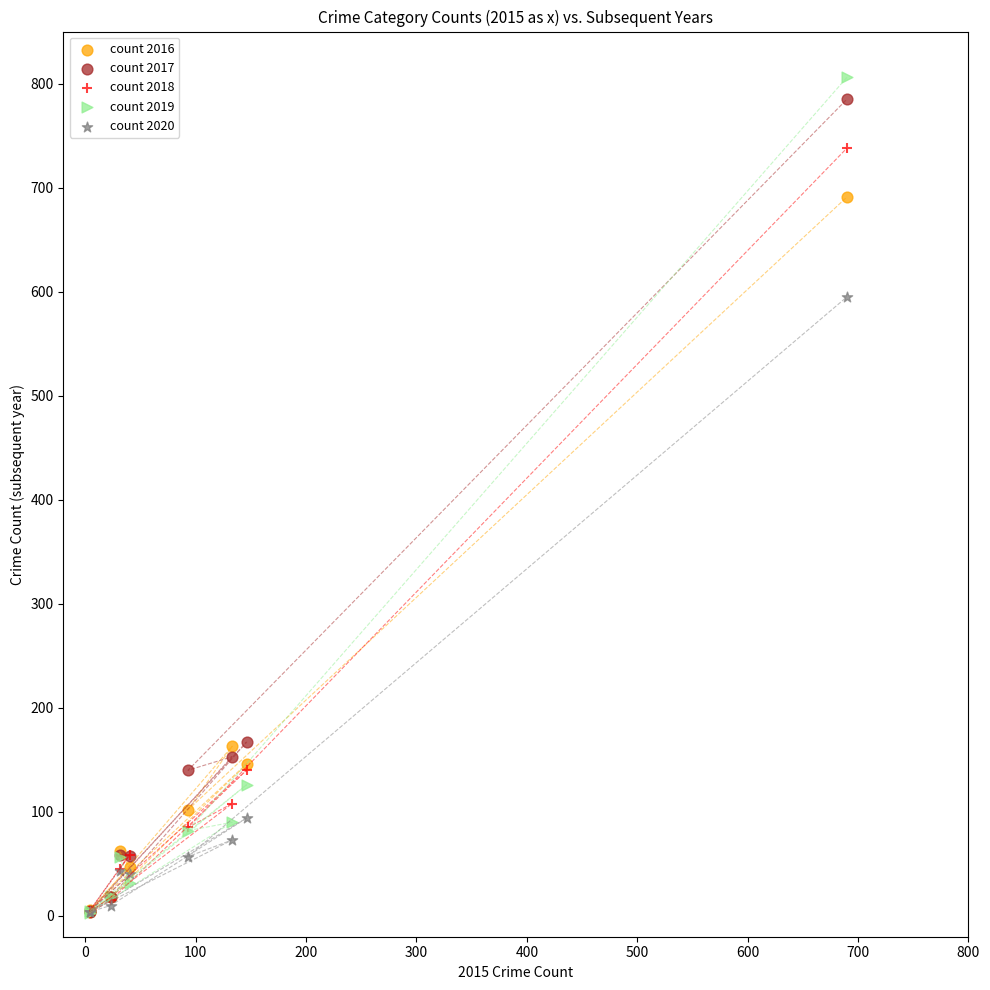

Which series has the widest spread of Y values?

count 2019